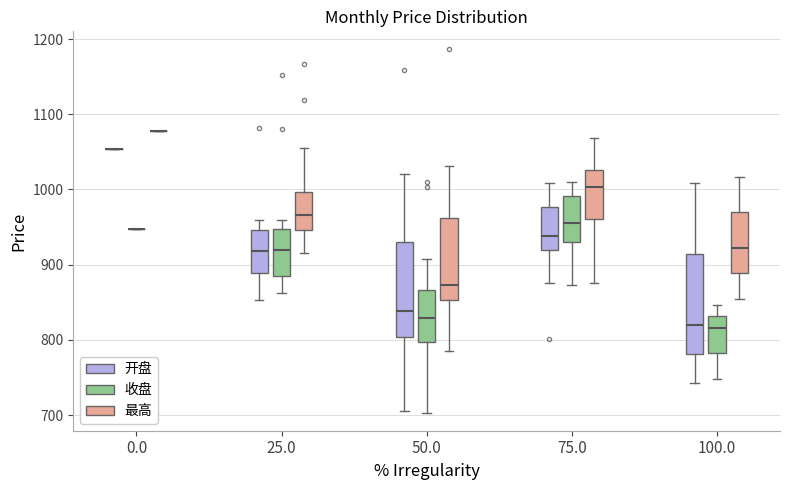

Reading left to right, read every box against the y-axis: the position of its median line, the range the box covers, and the ends of its whiskers. The values are not printed on the chart, so give them approximately, as read against the axis.

0.0 (开盘): box collapsed to a line at 1050, whiskers 1050 to 1050
0.0 (收盘): box collapsed to a line at 950, whiskers 950 to 950
0.0 (最高): box collapsed to a line at 1080, whiskers 1080 to 1080
25.0 (开盘): median 920, box 890 to 950, whiskers 850 to 960
25.0 (收盘): median 920, box 890 to 950, whiskers 860 to 960
25.0 (最高): median 970, box 950 to 1000, whiskers 910 to 1060
50.0 (开盘): median 840, box 800 to 930, whiskers 710 to 1020
50.0 (收盘): median 830, box 800 to 870, whiskers 700 to 910
50.0 (最高): median 870, box 850 to 960, whiskers 790 to 1030
75.0 (开盘): median 940, box 920 to 980, whiskers 880 to 1010
75.0 (收盘): median 960, box 930 to 990, whiskers 870 to 1010
75.0 (最高): median 1000, box 960 to 1030, whiskers 880 to 1070
100.0 (开盘): median 820, box 780 to 910, whiskers 740 to 1010
100.0 (收盘): median 820, box 780 to 830, whiskers 750 to 850
100.0 (最高): median 920, box 890 to 970, whiskers 850 to 1020